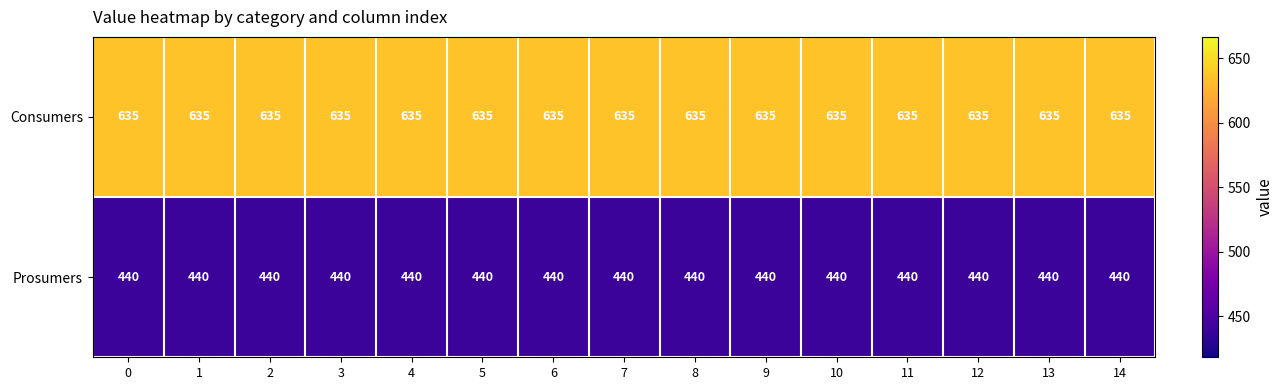

List the series in order of their peak value, highest first.

Consumers, Prosumers